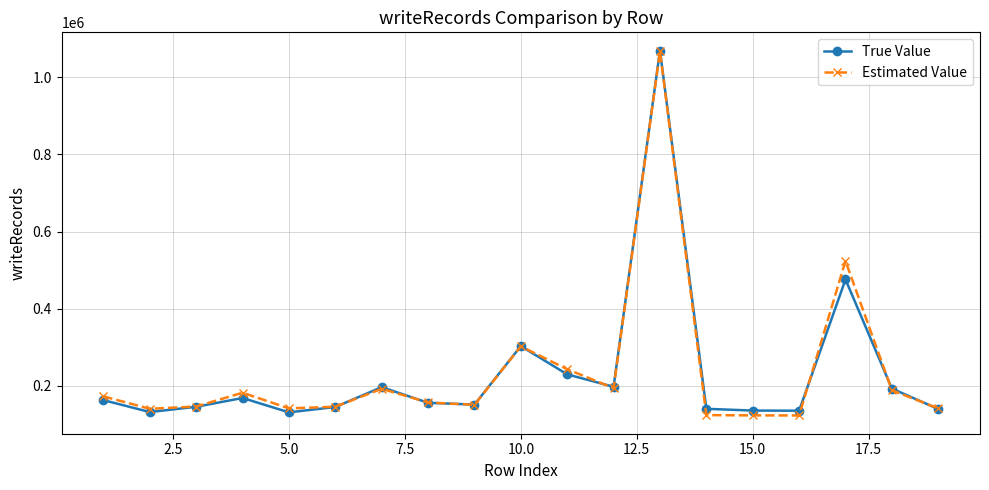

How many categories are shown in the chart?

19